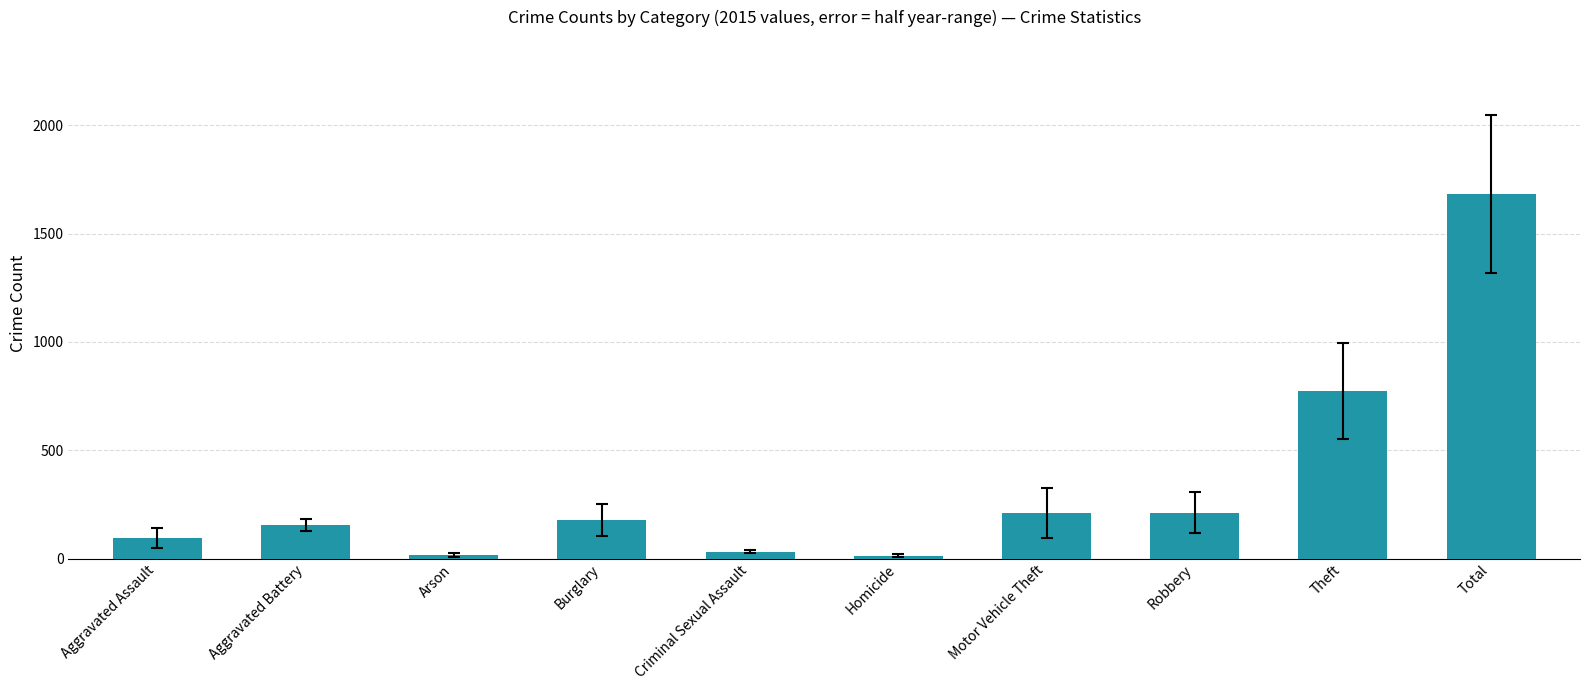

What is the average value?

337